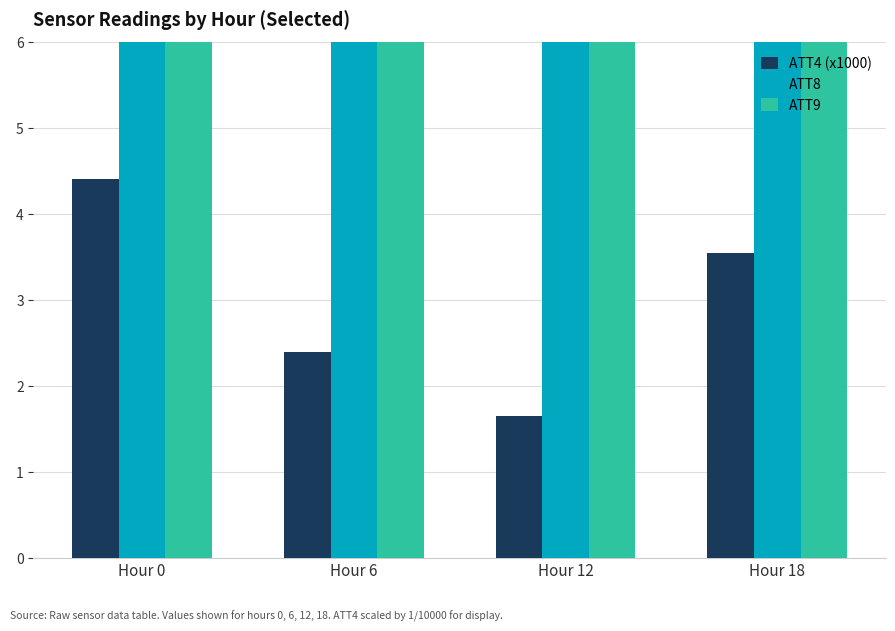

List the labels in order of ATT4 (x1000) value, largest first.

Hour 0, Hour 18, Hour 6, Hour 12